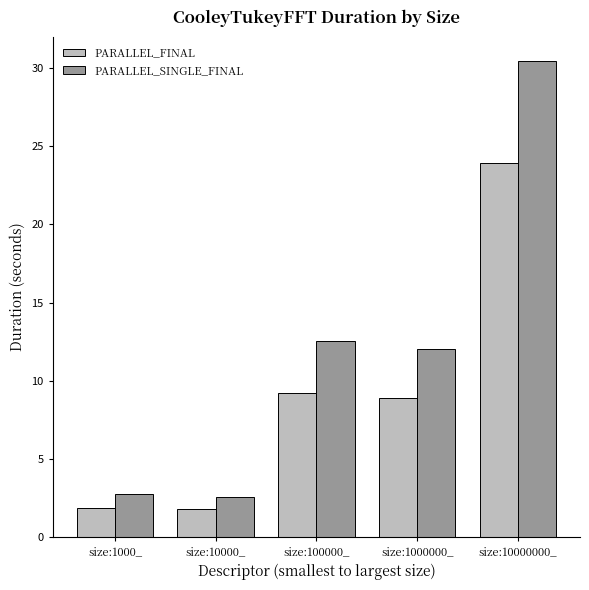

At how many categories does at least one series exceed 5?

3